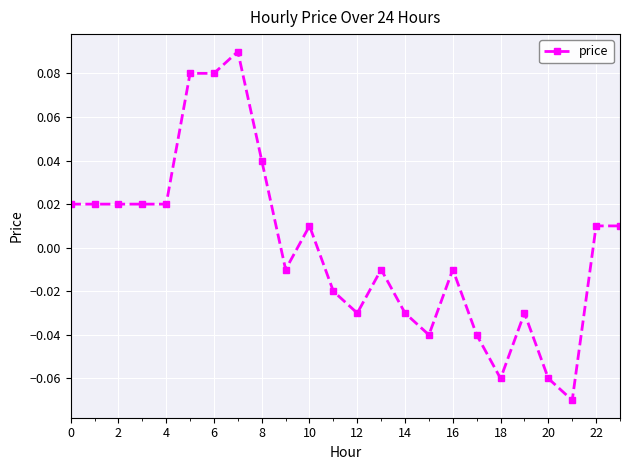

True or false: there are more than 1 points higher than both neighbors.

True